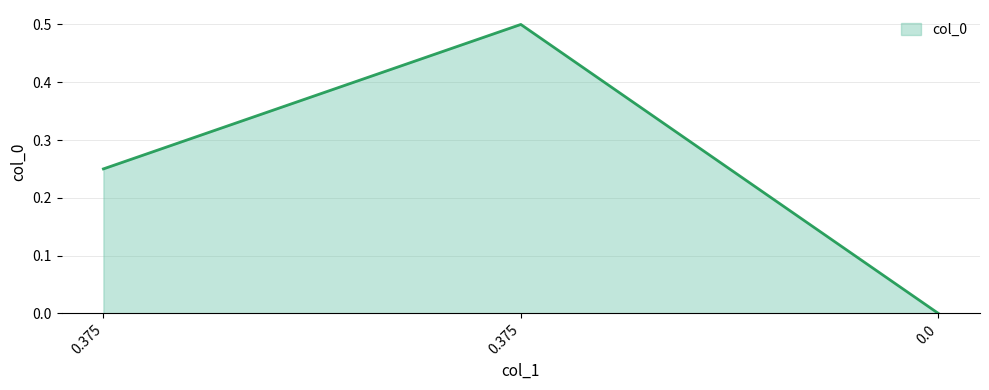

Does the chart display data point markers on the line(s)?

No